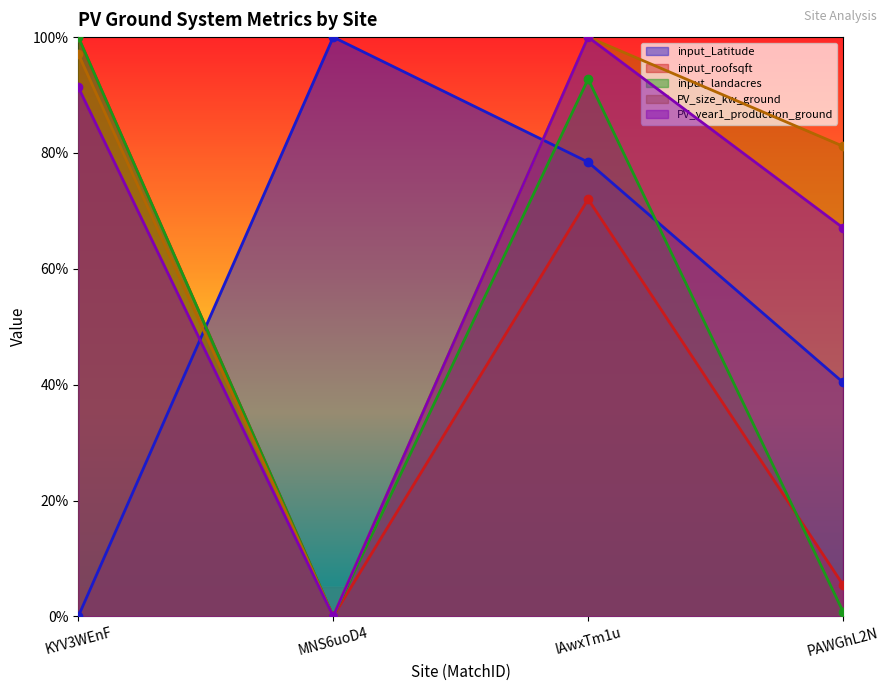

At which category does input_roofsqft reach its first local peak?

IAwxTm1u